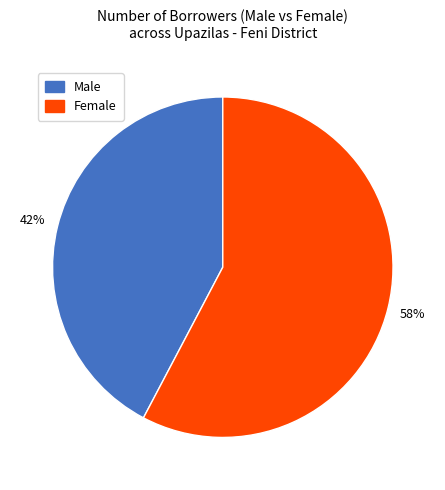

Does any single category account for the majority?

Yes